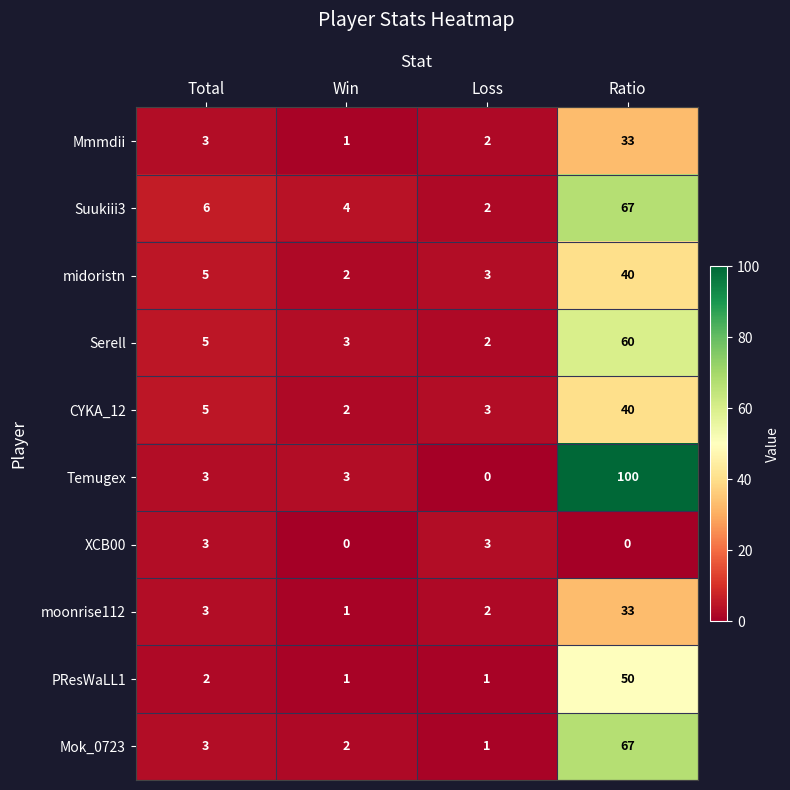

At how many categories does at least one series exceed 75?

1